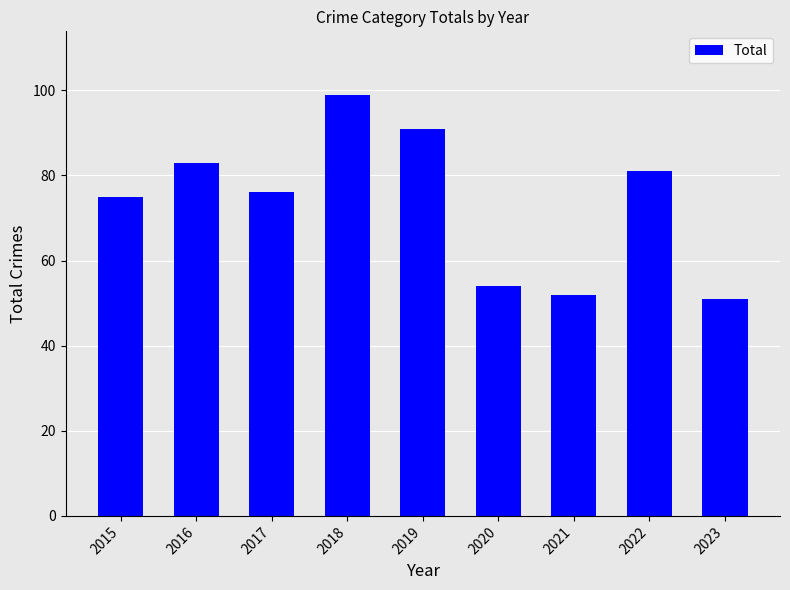

What is the change in value from 2019 to 2020?

-37